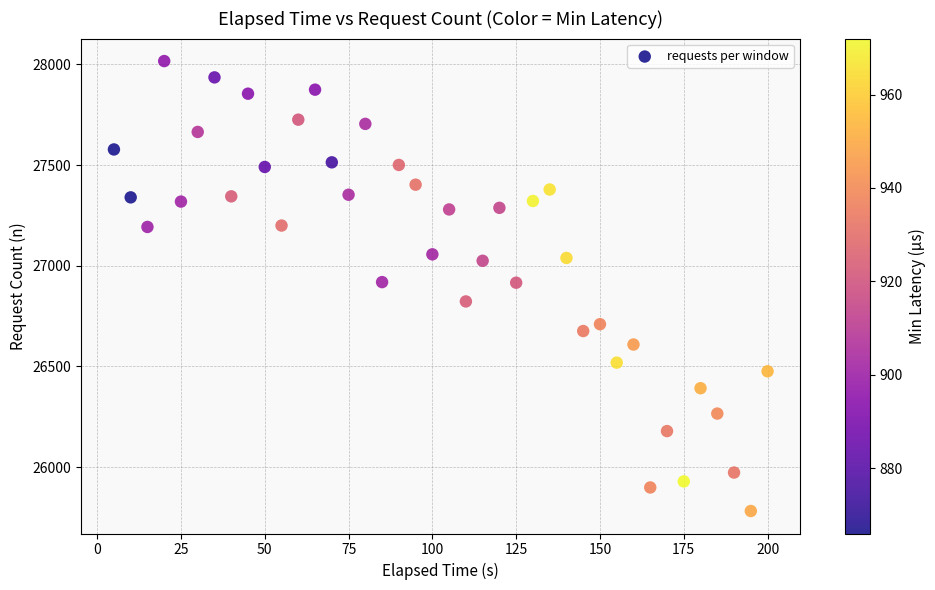

What is the range of Y values (max minus min)?

2235